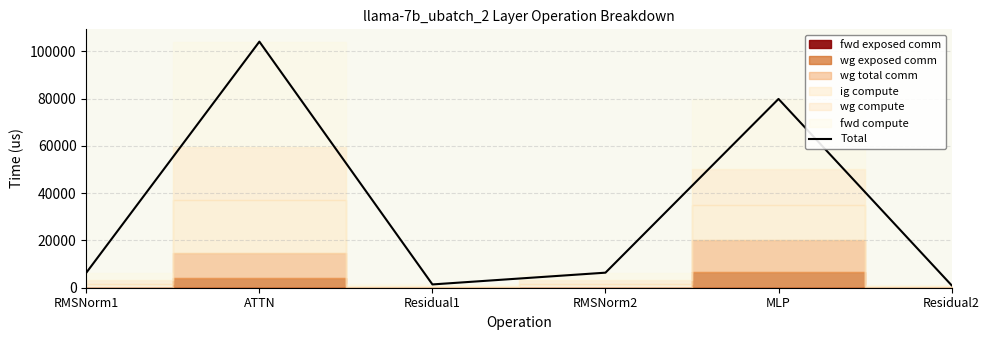

How many values exceed 6364?

4